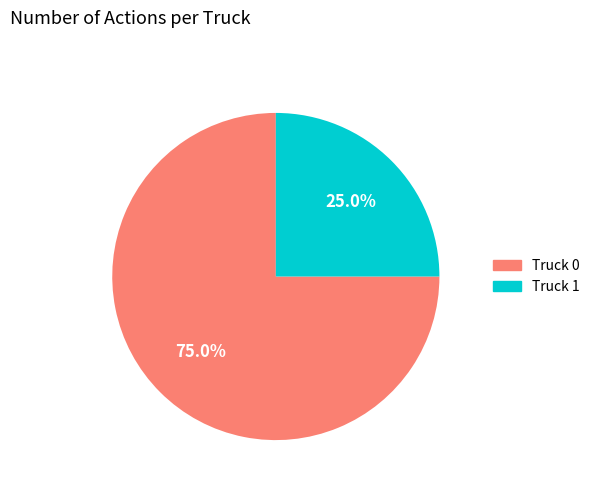

True or false: Truck 1 accounts for 30% of the total.

False